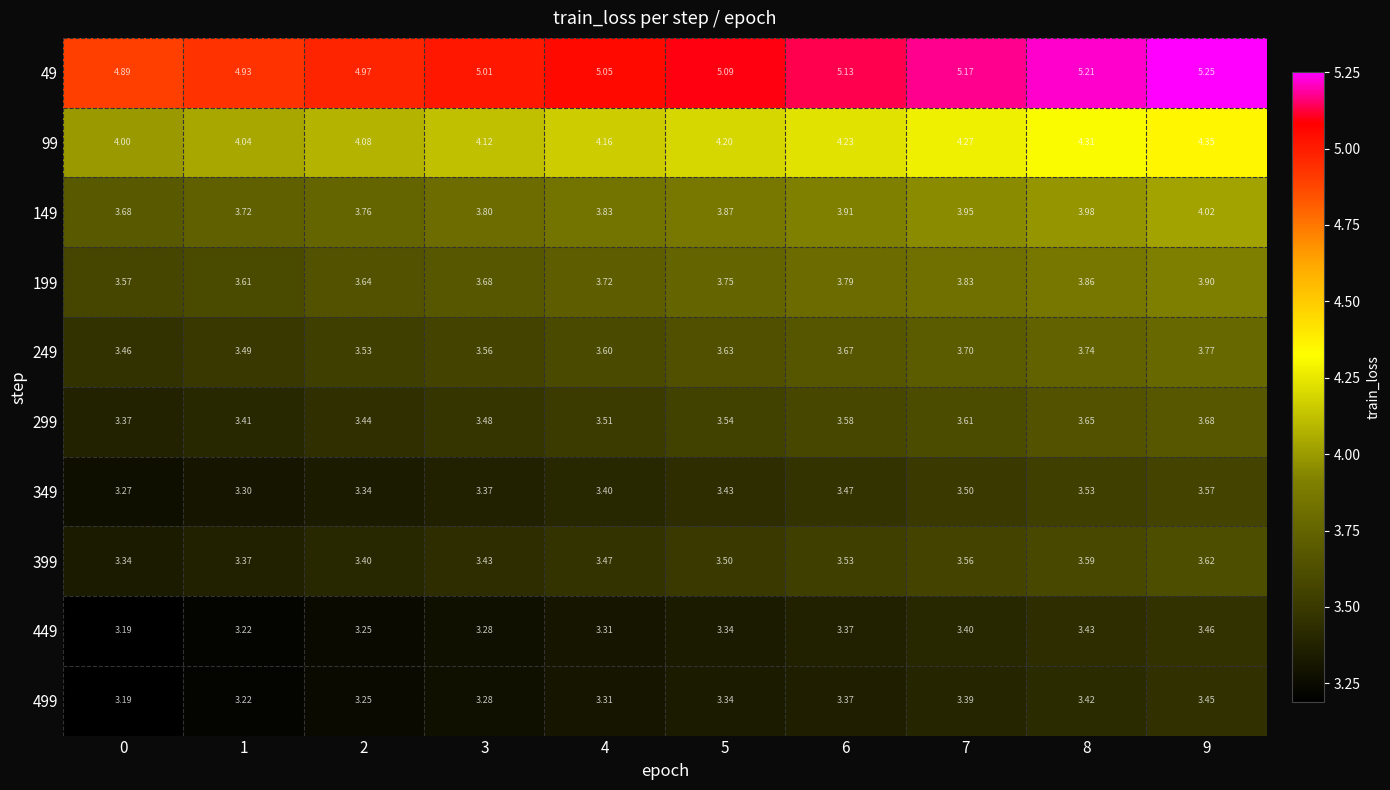

Is the value of 99 at 5 greater than the value of 349 at 0?

Yes